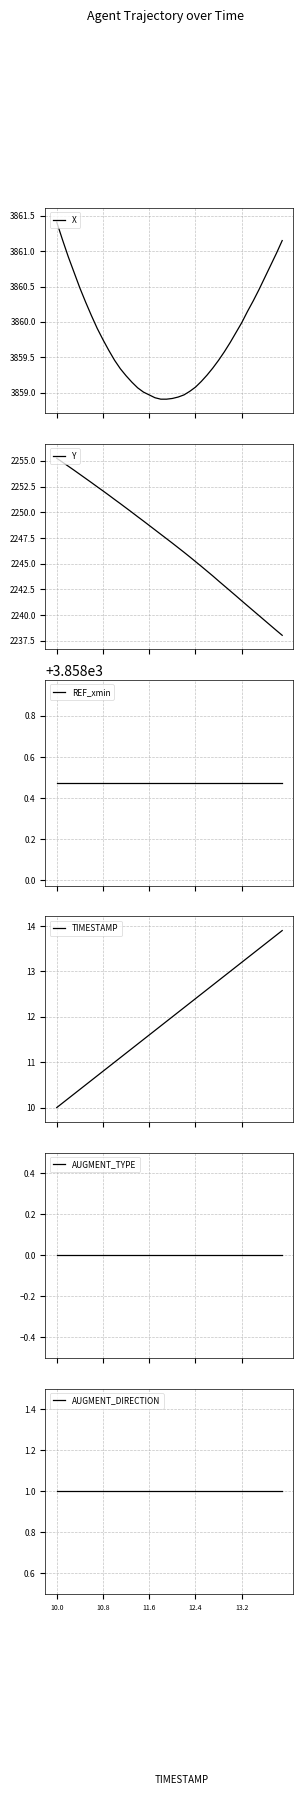

Reading right to left, extract all data points from this chart.

X: 3861.2	3861.0	3860.8	3860.6	3860.5	3860.3	3860.2	3860.0	3859.8	3859.7	3859.6	3859.5	3859.3	3859.2	3859.2	3859.1	3859.0	3859.0	3858.9	3858.9	3858.9	3858.9	3858.9	3859.0	3859.0	3859.1	3859.2	3859.2	3859.3	3859.5	3859.6	3859.8	3859.9	3860.1	3860.3	3860.5	3860.7	3860.9	3861.2	3861.4
Y: 2238.0	2238.5	2239.0	2239.5	2239.9	2240.4	2240.9	2241.4	2241.9	2242.4	2242.8	2243.3	2243.8	2244.3	2244.8	2245.2	2245.7	2246.1	2246.6	2247.0	2247.4	2247.9	2248.3	2248.7	2249.2	2249.6	2250.0	2250.4	2250.8	2251.2	2251.7	2252.1	2252.5	2252.9	2253.3	2253.7	2254.1	2254.5	2254.9	2255.2
REF_xmin: 3858.5	3858.5	3858.5	3858.5	3858.5	3858.5	3858.5	3858.5	3858.5	3858.5	3858.5	3858.5	3858.5	3858.5	3858.5	3858.5	3858.5	3858.5	3858.5	3858.5	3858.5	3858.5	3858.5	3858.5	3858.5	3858.5	3858.5	3858.5	3858.5	3858.5	3858.5	3858.5	3858.5	3858.5	3858.5	3858.5	3858.5	3858.5	3858.5	3858.5
TIMESTAMP: 13.9	13.8	13.7	13.6	13.5	13.4	13.3	13.2	13.1	13.0	12.9	12.8	12.7	12.6	12.5	12.4	12.3	12.2	12.1	12.0	11.9	11.8	11.7	11.6	11.5	11.4	11.3	11.2	11.1	11.0	10.9	10.8	10.7	10.6	10.5	10.4	10.3	10.2	10.1	10.0
AUGMENT_TYPE: 0.0	0.0	0.0	0.0	0.0	0.0	0.0	0.0	0.0	0.0	0.0	0.0	0.0	0.0	0.0	0.0	0.0	0.0	0.0	0.0	0.0	0.0	0.0	0.0	0.0	0.0	0.0	0.0	0.0	0.0	0.0	0.0	0.0	0.0	0.0	0.0	0.0	0.0	0.0	0.0
AUGMENT_DIRECTION: 1.0	1.0	1.0	1.0	1.0	1.0	1.0	1.0	1.0	1.0	1.0	1.0	1.0	1.0	1.0	1.0	1.0	1.0	1.0	1.0	1.0	1.0	1.0	1.0	1.0	1.0	1.0	1.0	1.0	1.0	1.0	1.0	1.0	1.0	1.0	1.0	1.0	1.0	1.0	1.0